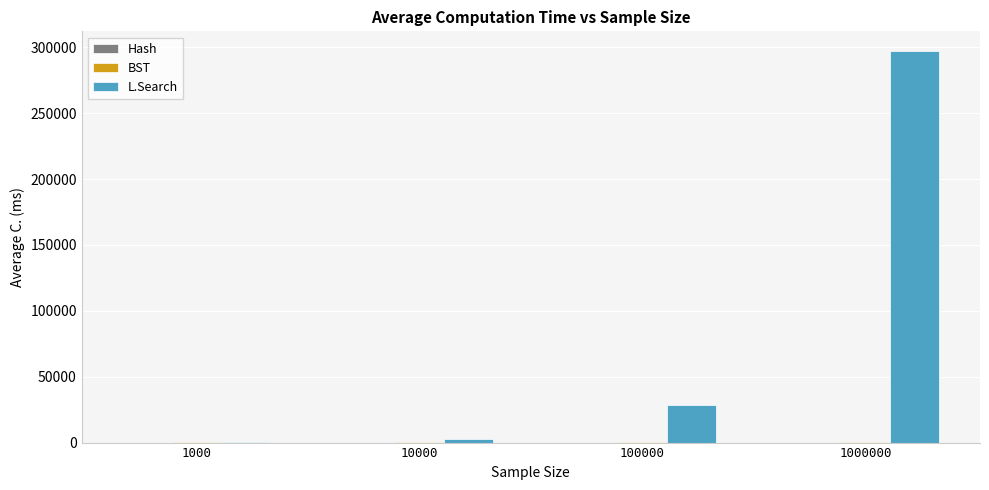

What is the highest value of the L.Search series?

297210.0